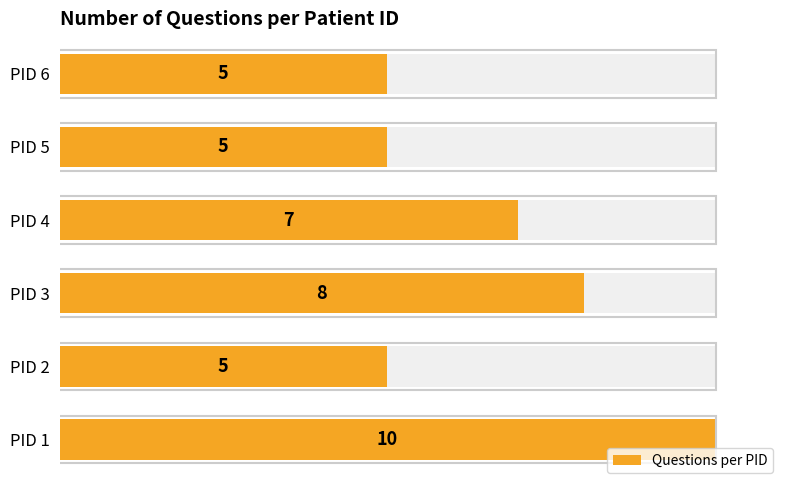

How many bars are there in total?

6